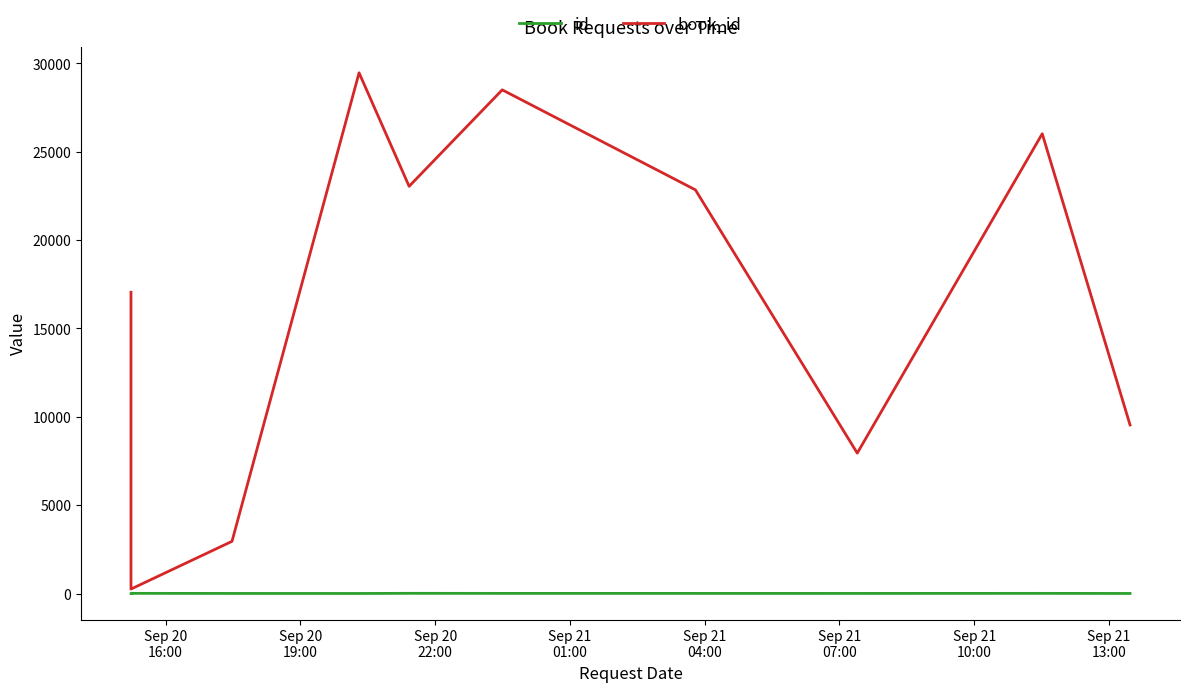

True or false: book_id and id intersect in this chart.

False